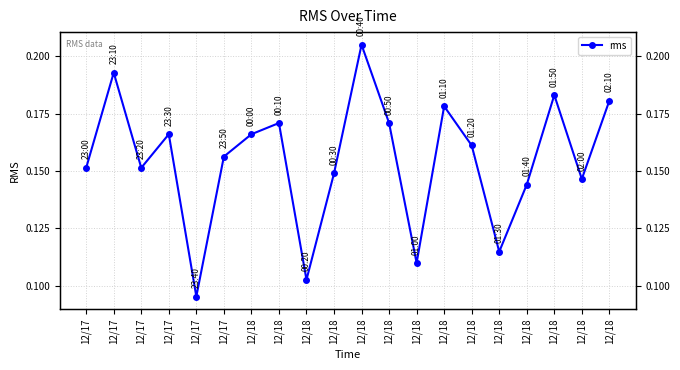

How many distinct data groups are displayed?

1